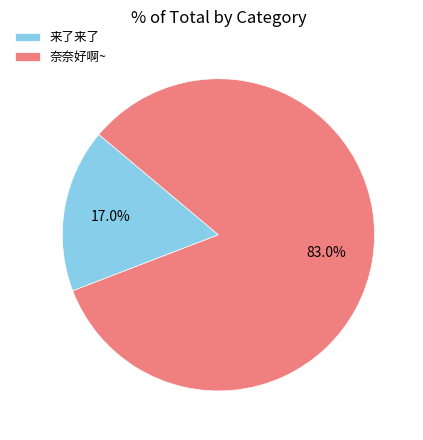

Does any single category account for the majority?

Yes